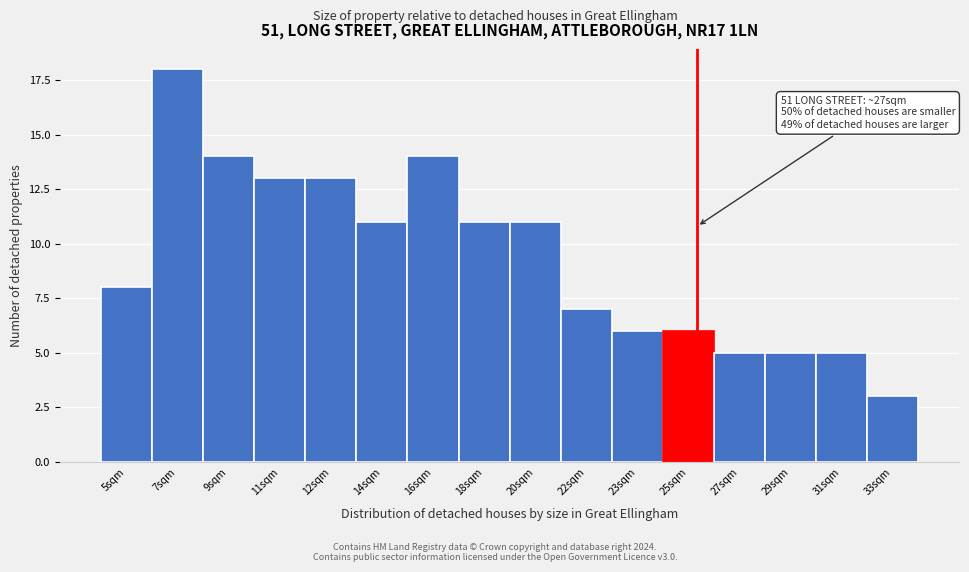

Reading left to right, transcribe all the data shown in this chart.

5sqm=8	7sqm=18	9sqm=14	11sqm=13	12sqm=13	14sqm=11	16sqm=14	18sqm=11	20sqm=11	22sqm=7	23sqm=6	25sqm=6	27sqm=5	29sqm=5	31sqm=5	33sqm=3